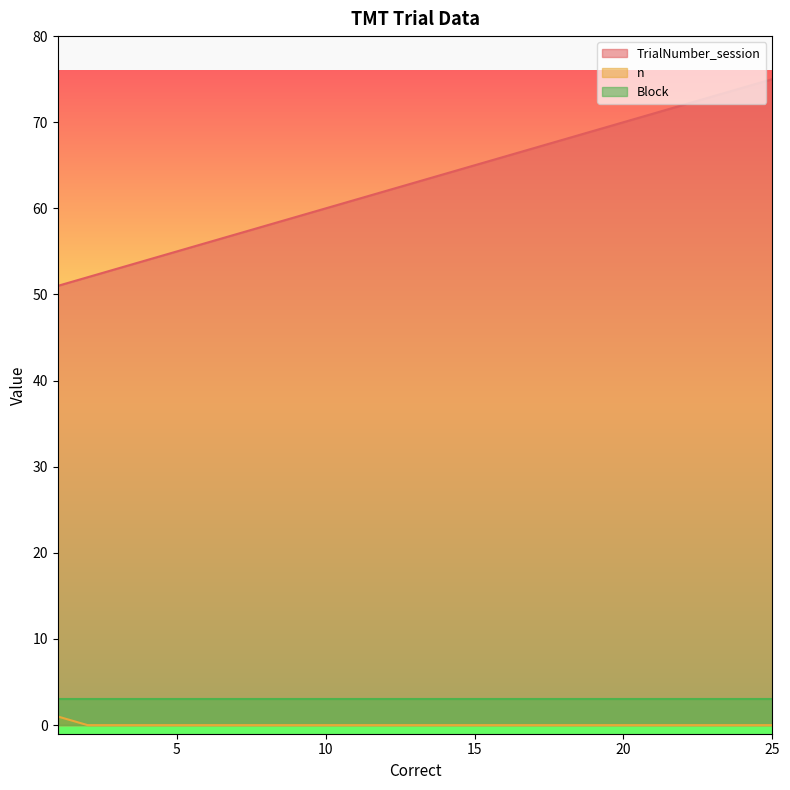

Which series changed the most between 15 and 19?

TrialNumber_session